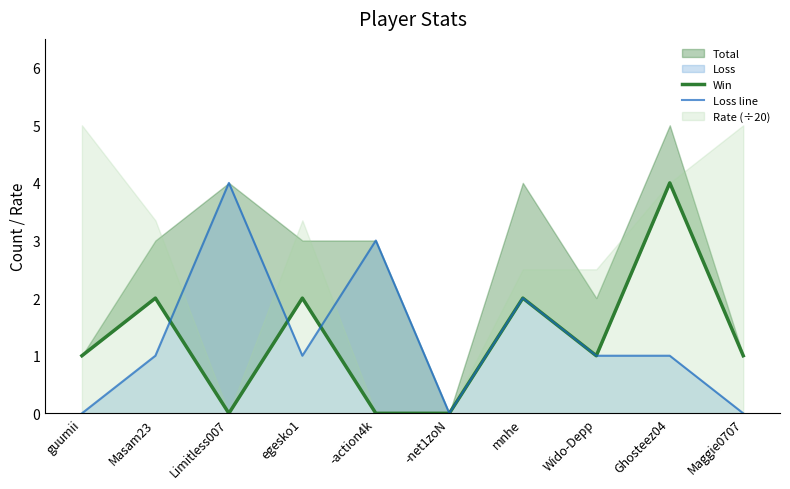

What is the difference between the Loss line values at Wido-Depp and Maggie0707?

1